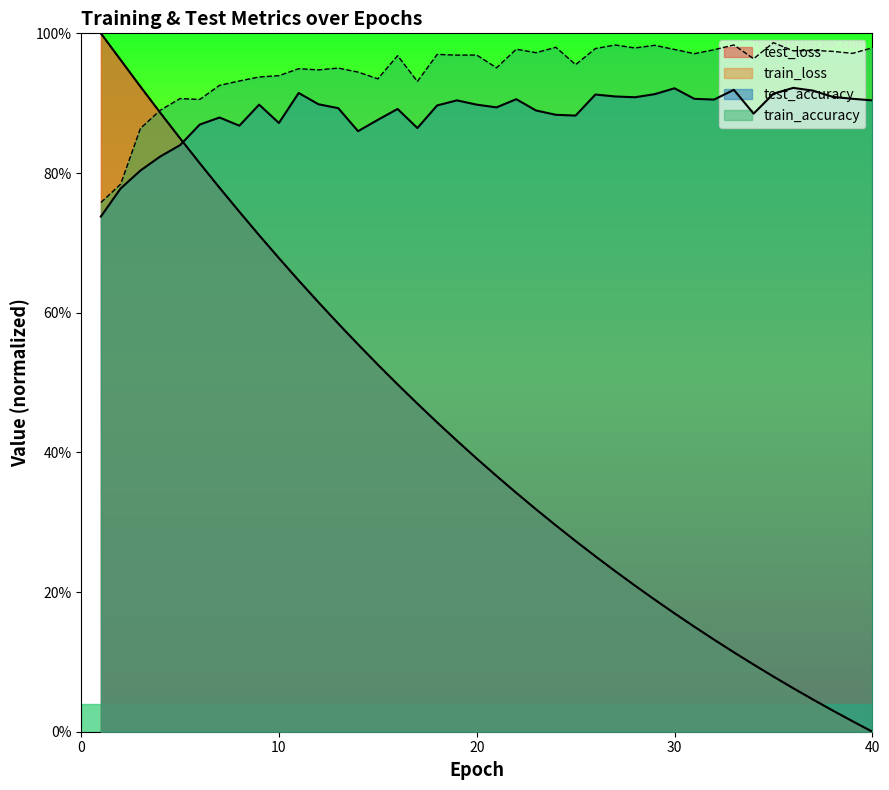

In test_accuracy, how many points are higher than both neighbors (excluding endpoints)?

10